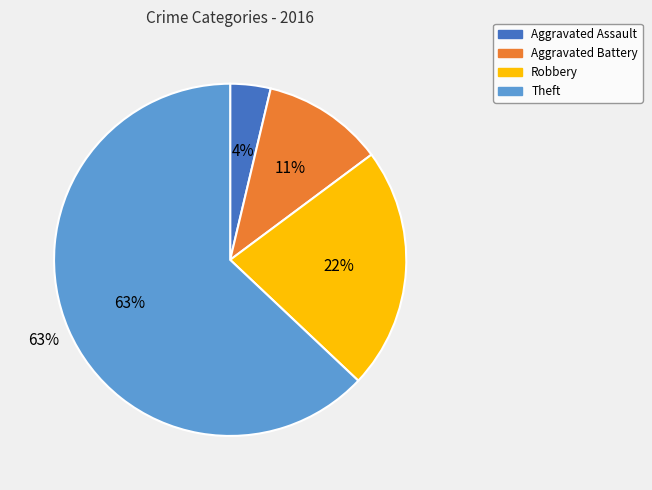

To the nearest percent, what is the difference between the Aggravated Battery and Robbery slice percentages?

11%